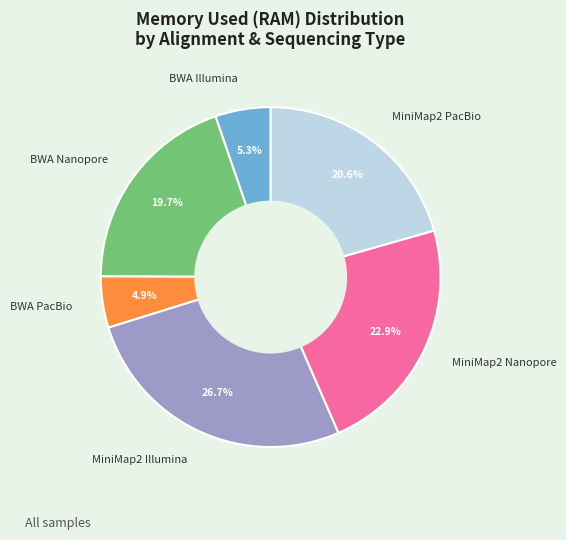

Count the number of slices in the pie.

6